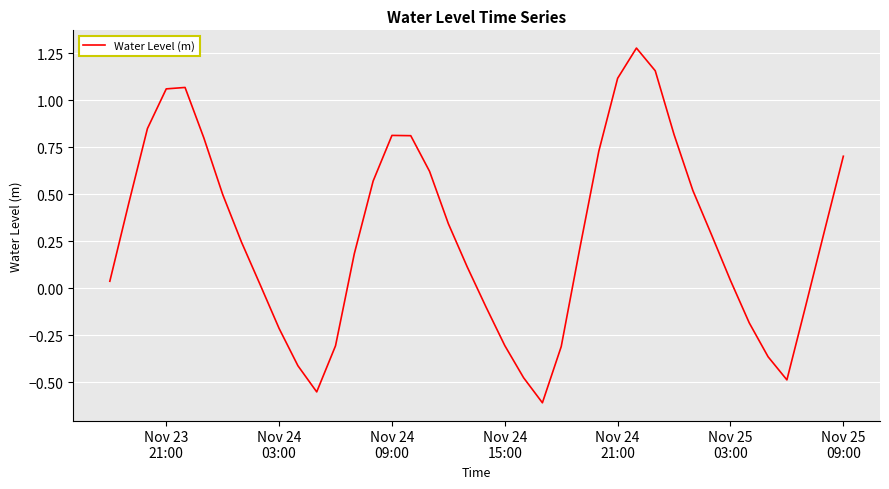

What is the difference between the maximum and minimum values?

1.9